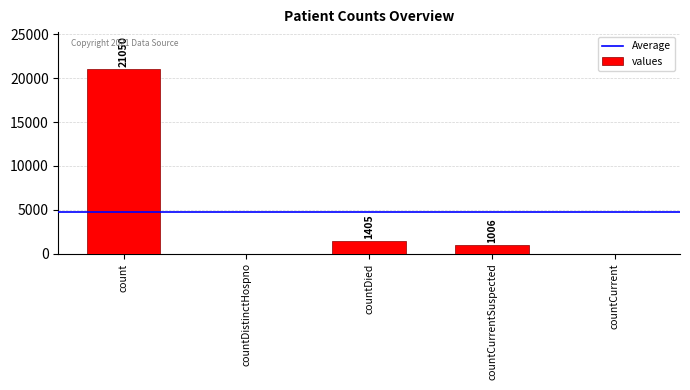

What is the change in value from count to countCurrentSuspected?

-20044